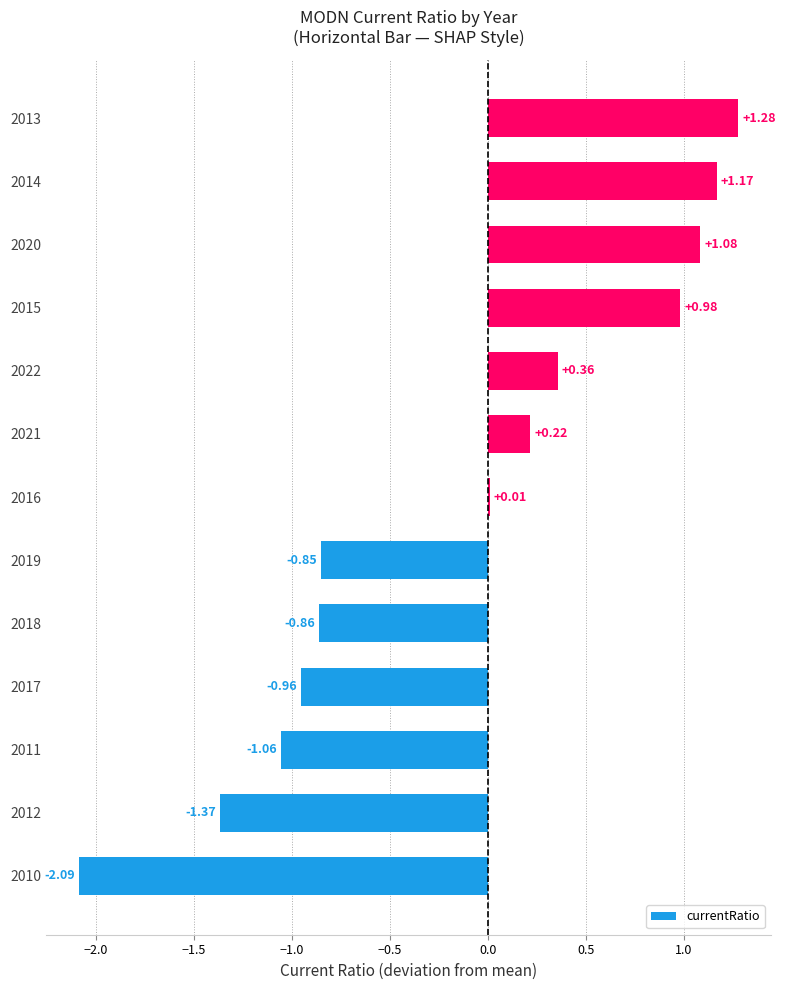

Between 2010 and 2016, which is larger?

2016